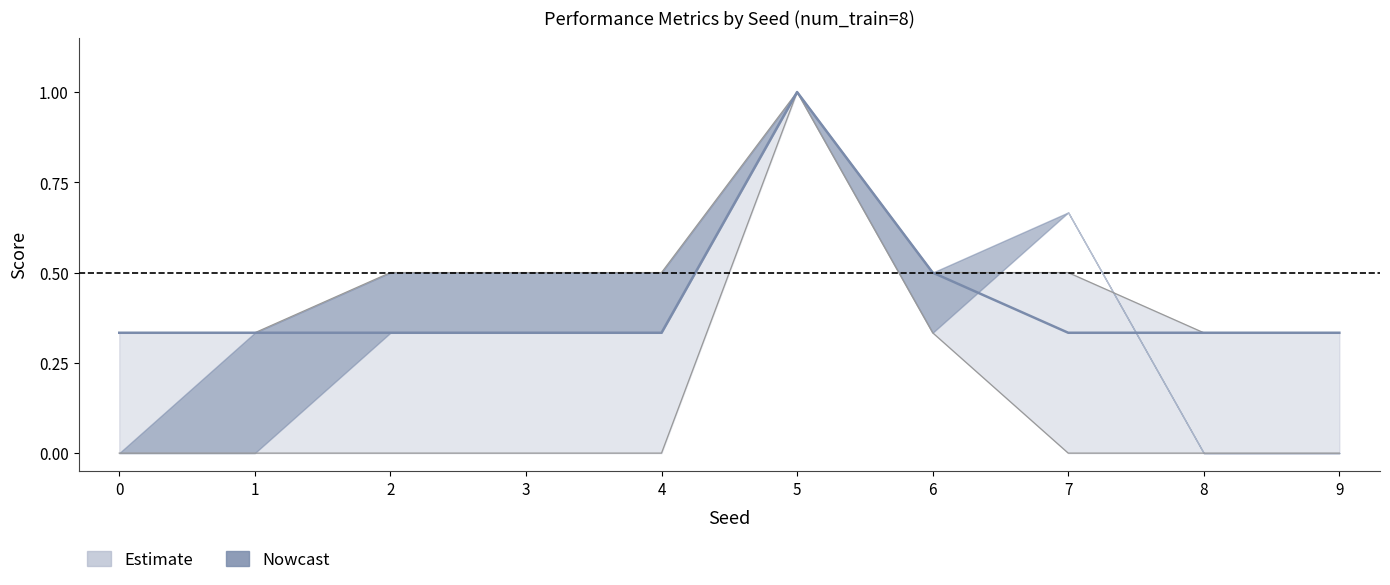

Rank the categories by roc_auc value from lowest to highest.

0, 1, 2, 3, 4, 7, 8, 9, 6, 5